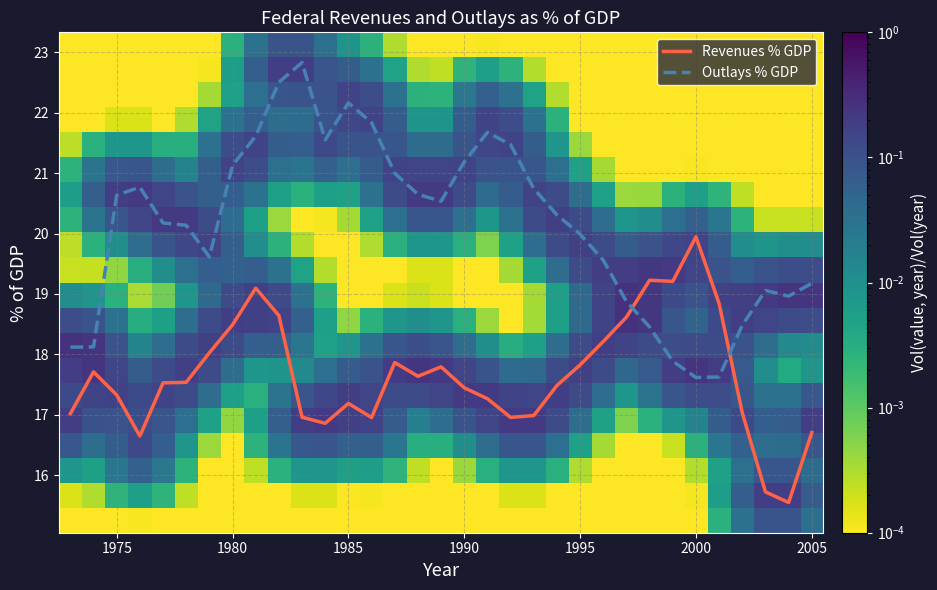

The Revenues % GDP series shows 17.4 at 1990. True or false?

True